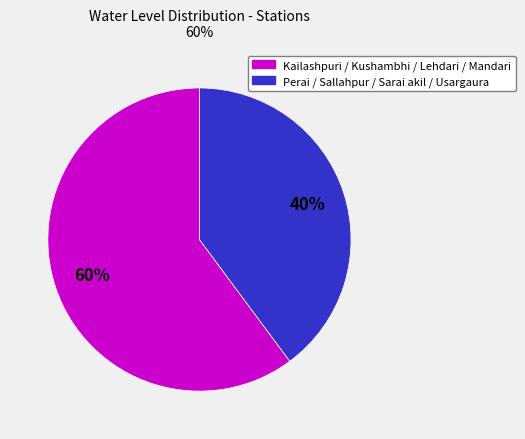

To the nearest percent, what is the difference between the largest and smallest slice percentages?

20%